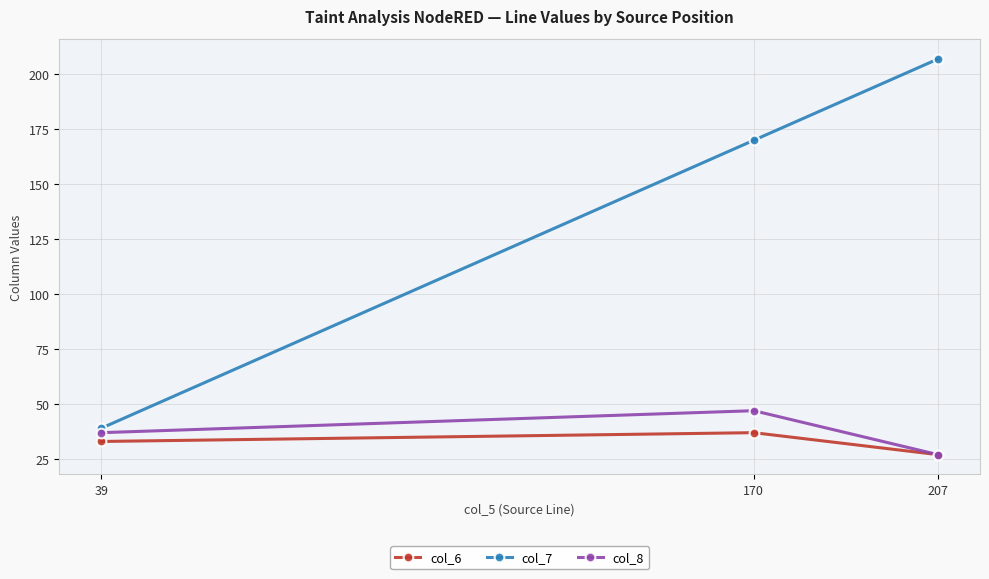

What is the value of the col_8 point at the 1st from the left?

37